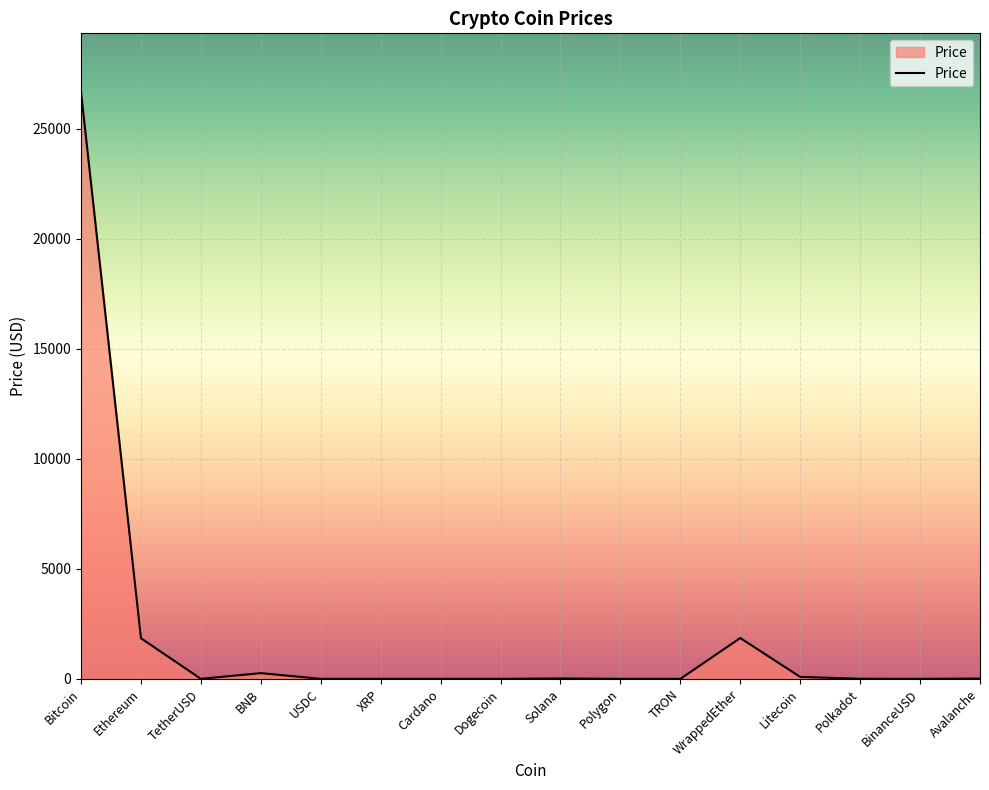

What is the difference between the maximum and minimum values?

26660.4